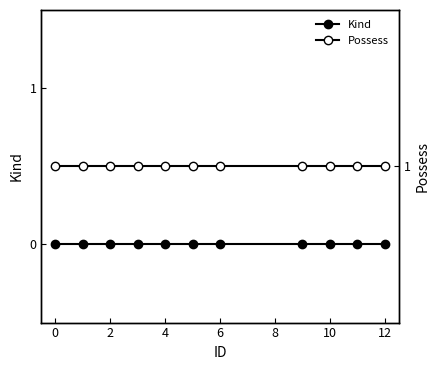

What is the highest value of the Possess series?

1